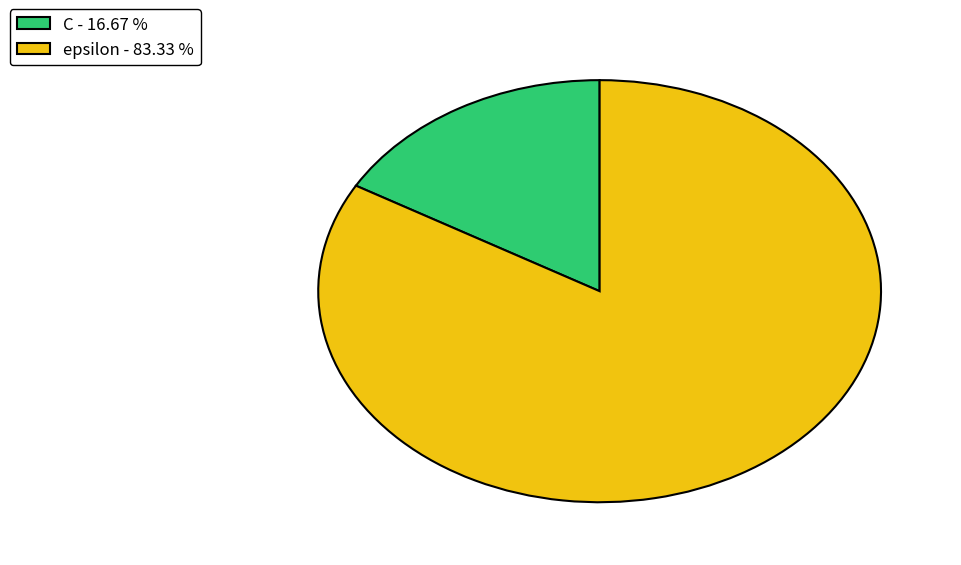

The epsilon slice represents 83% of the pie. True or false?

True